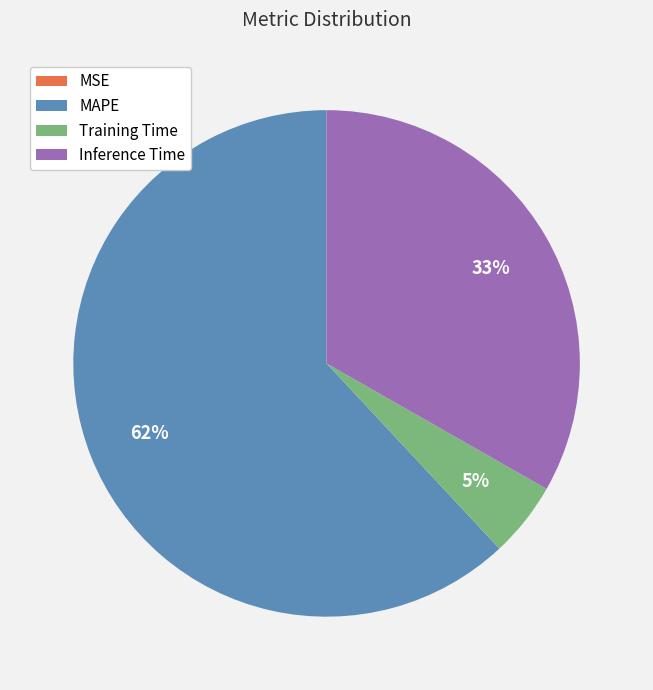

Is there any slice that represents more than half of the pie?

Yes